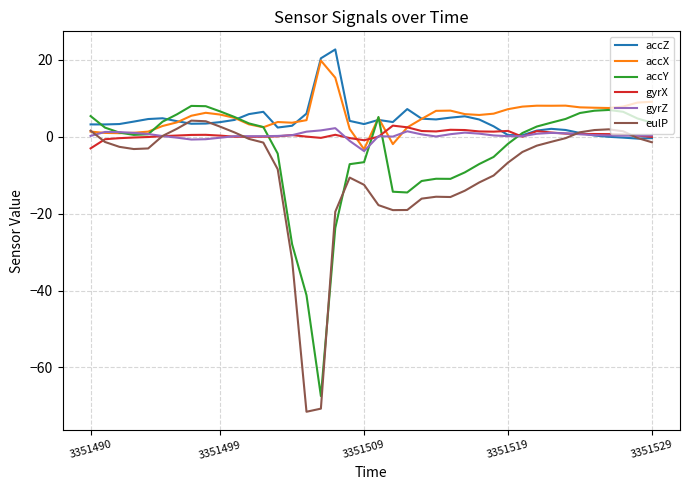

What is the greatest value displayed?

22.7